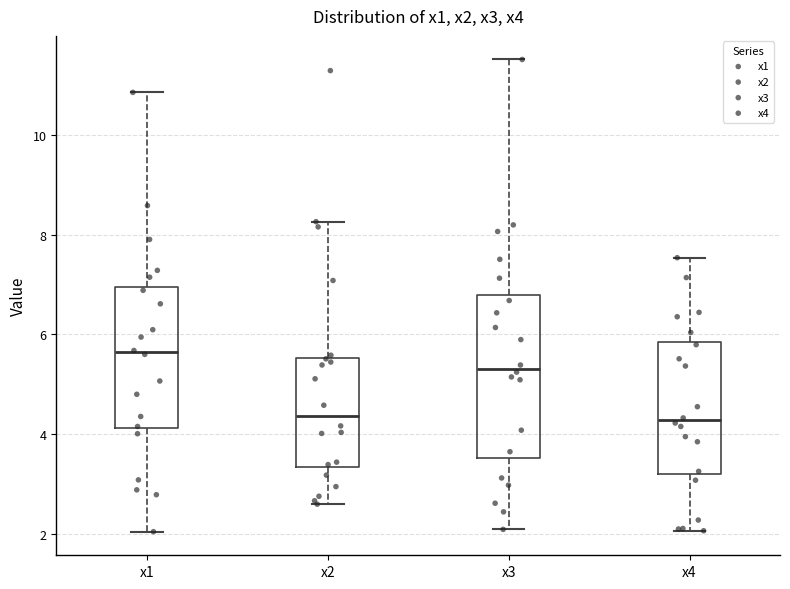

Reading left to right, transcribe this box plot: for each box, give where its median line is, the range the box spans, and where its two whiskers end, as read against the y-axis. The values are not printed on the chart, so give them approximately, as read against the axis.

x1: median 5.6, box 4.2 to 7.0, whiskers 2.0 to 10.8
x2: median 4.4, box 3.4 to 5.6, whiskers 2.6 to 8.2
x3: median 5.4, box 3.6 to 6.8, whiskers 2.0 to 11.6
x4: median 4.2, box 3.2 to 5.8, whiskers 2.0 to 7.6